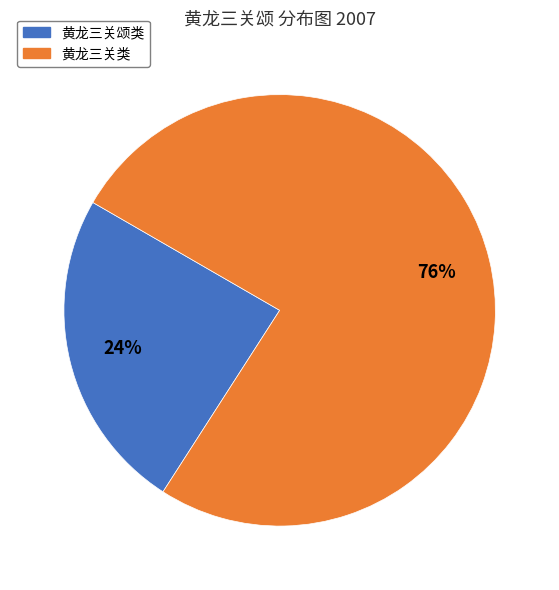

To the nearest percent, what portion does 黄龙三关颂类 represent?

24%